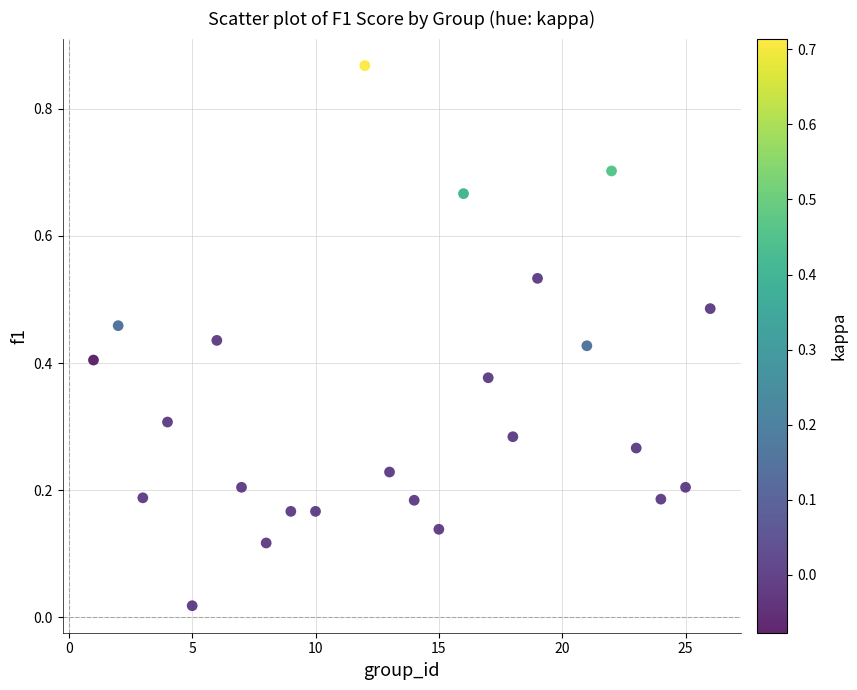

How many data points are displayed?

24